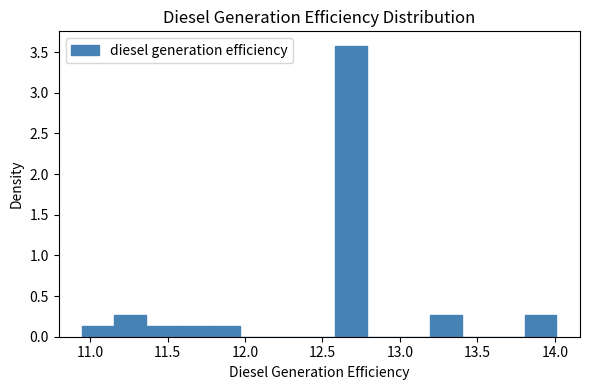

Reading left to right, list every bar in this chart as the range it spans on the x-axis followed by its height. Neither the bar edges nor the heights are printed on the chart, so give them approximately, as read against the axes.

10.95 to 11.15: 0.15
11.15 to 11.35: 0.25
11.35 to 11.55: 0.15
11.55 to 11.75: 0.15
11.75 to 11.95: 0.15
11.95 to 12.15: 0
12.15 to 12.40: 0
12.40 to 12.60: 0
12.60 to 12.80: 3.60
12.80 to 13.00: 0
13.00 to 13.20: 0
13.20 to 13.40: 0.25
13.40 to 13.60: 0
13.60 to 13.80: 0
13.80 to 14.00: 0.25